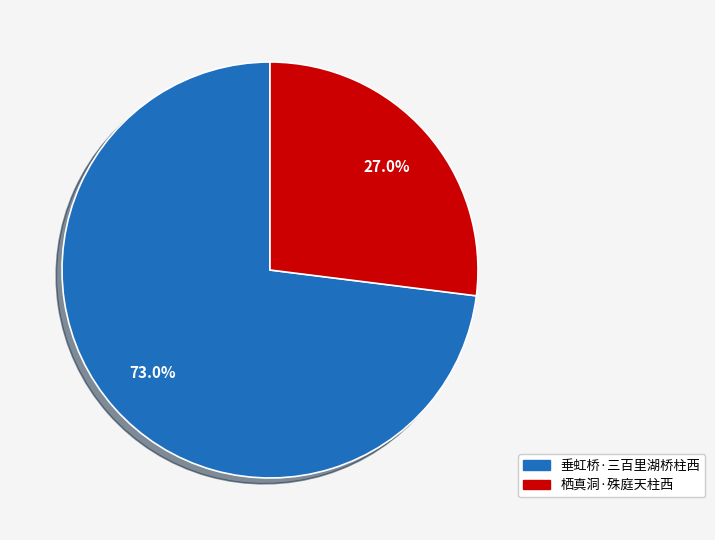

The 栖真洞·殊庭天柱西 slice represents 27% of the pie. True or false?

True